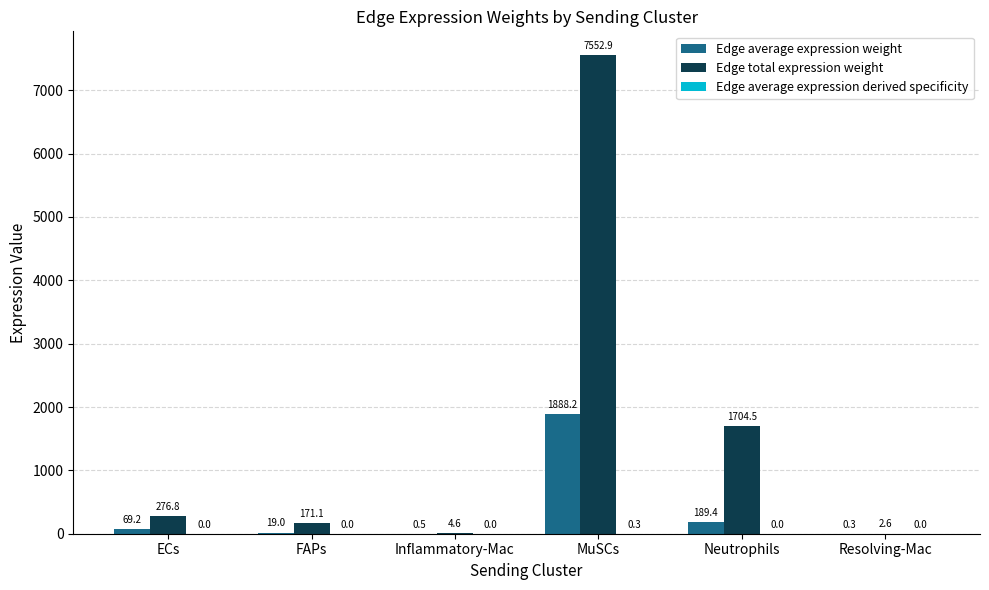

What is the greatest value displayed?

7552.9